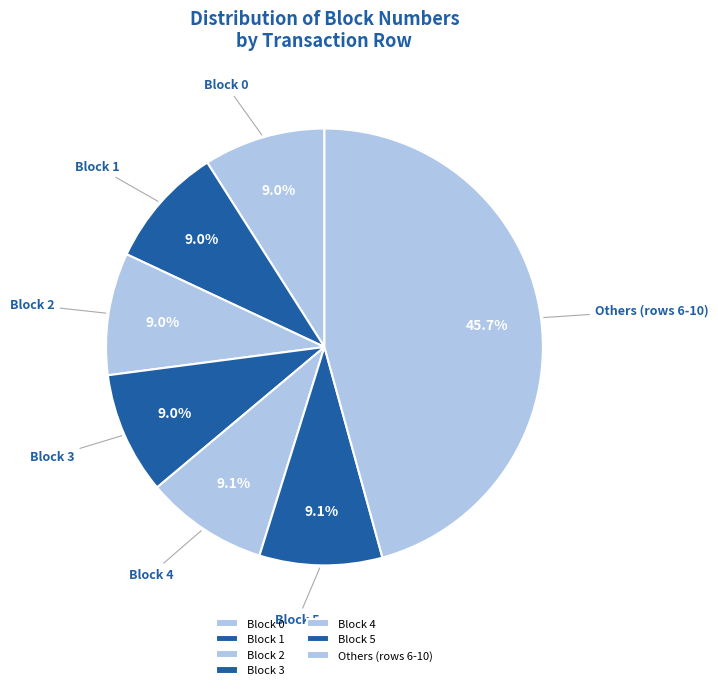

Which slice is the largest?

Others (rows 6-10)